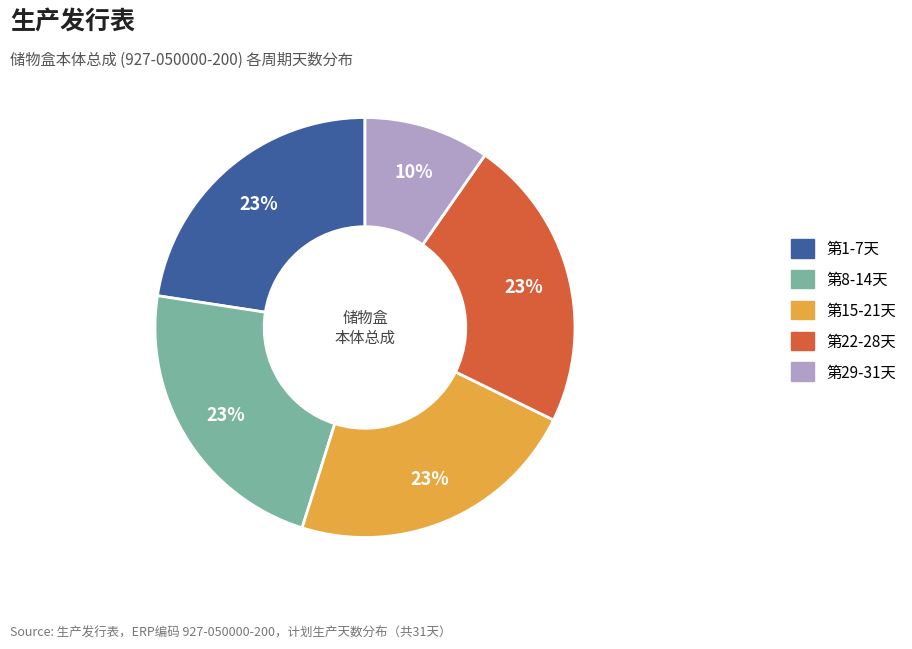

Is it true that 第8-14天 is 13% of the pie?

False